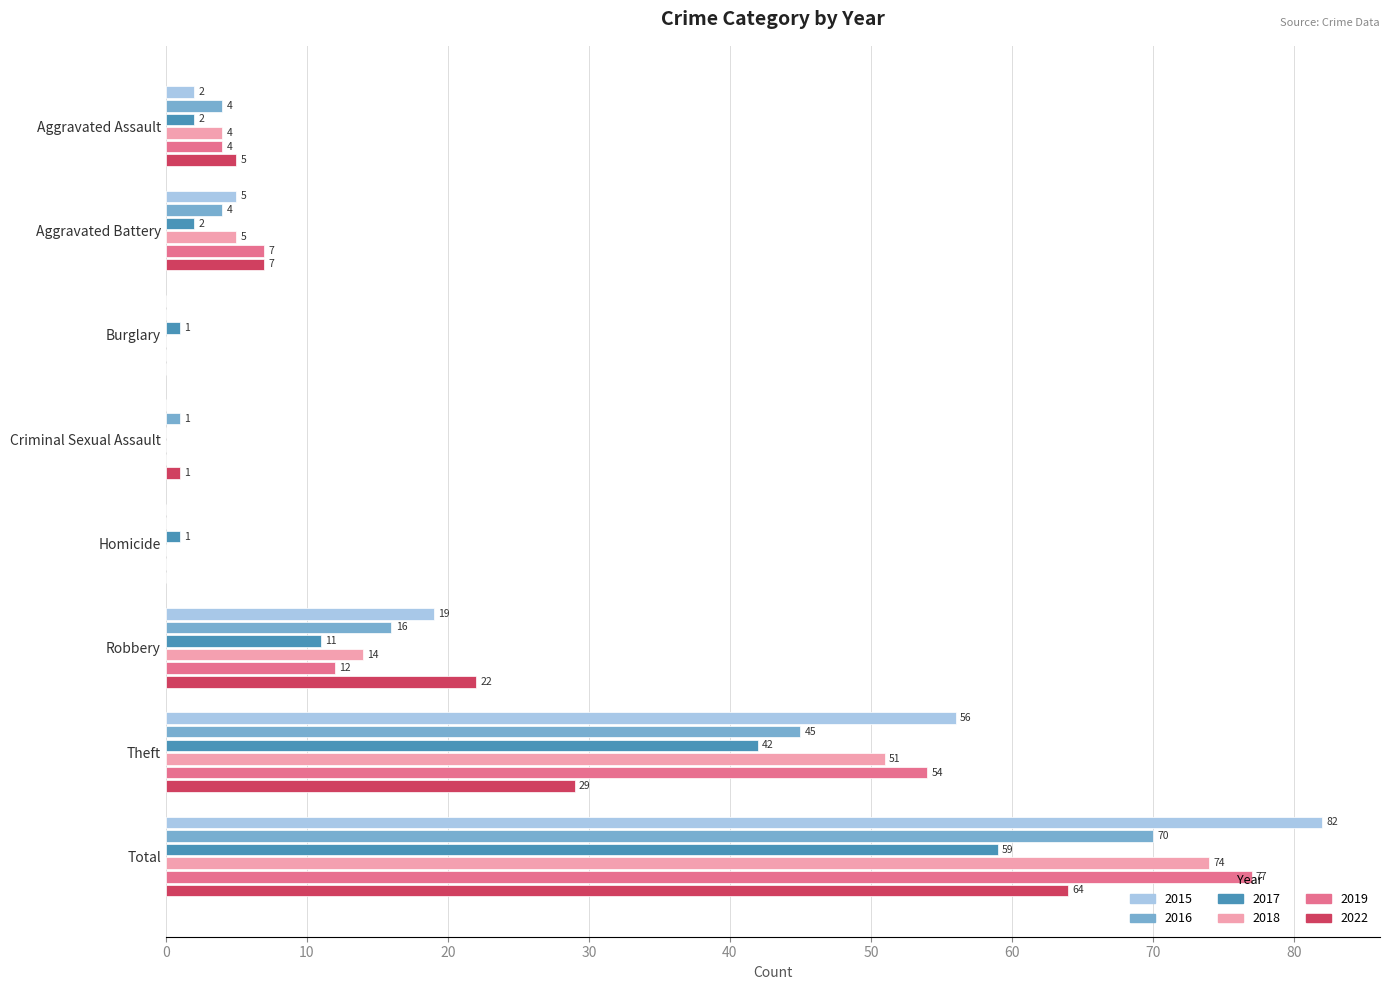

Is it true that 2015 equals -50 at Homicide?

False